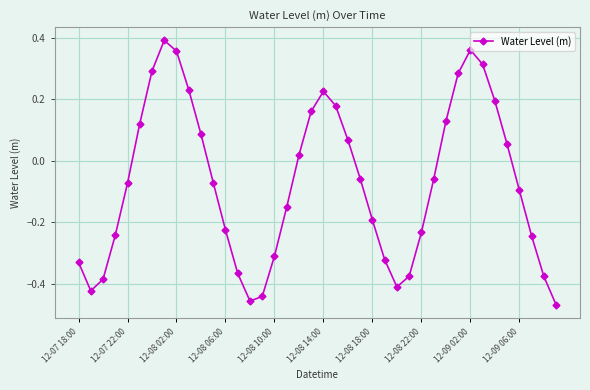

What is the sum of all values?

-2.8